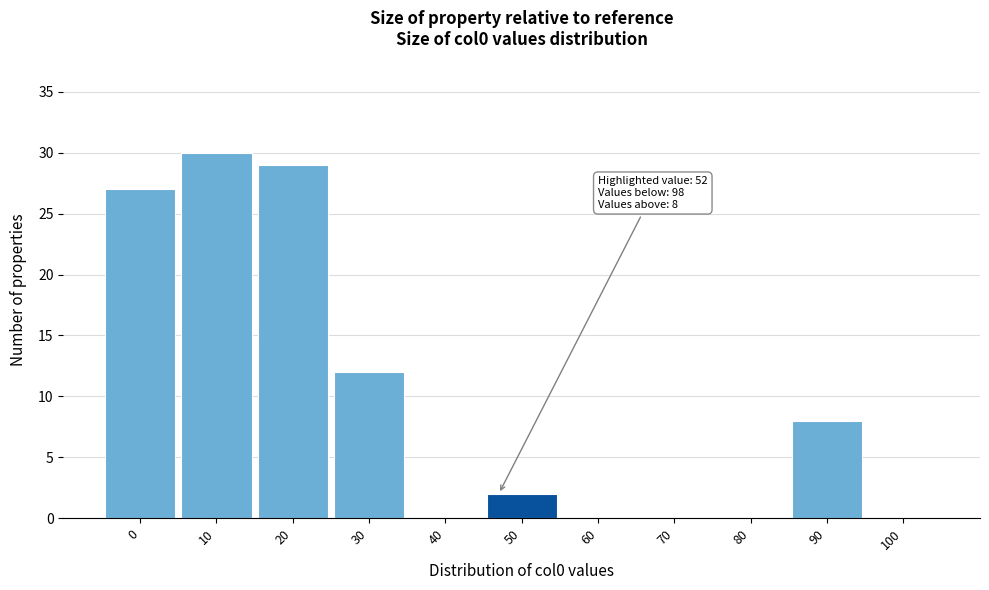

Reading right to left, list all the values displayed in this chart.

100=0	90=8	80=0	70=0	60=0	50=2	40=0	30=12	20=29	10=30	0=27